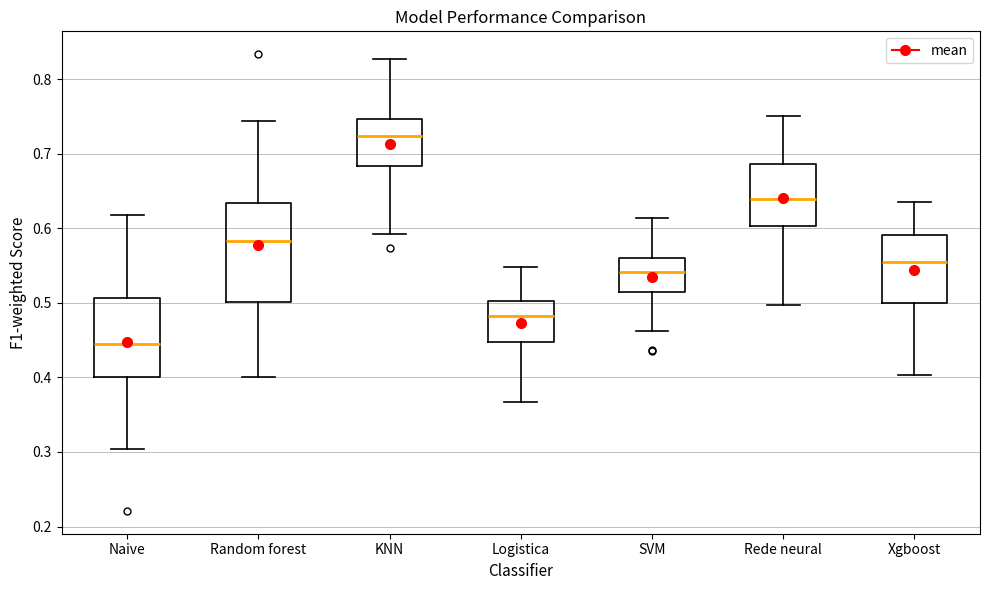

Which box's median line is the highest?

KNN